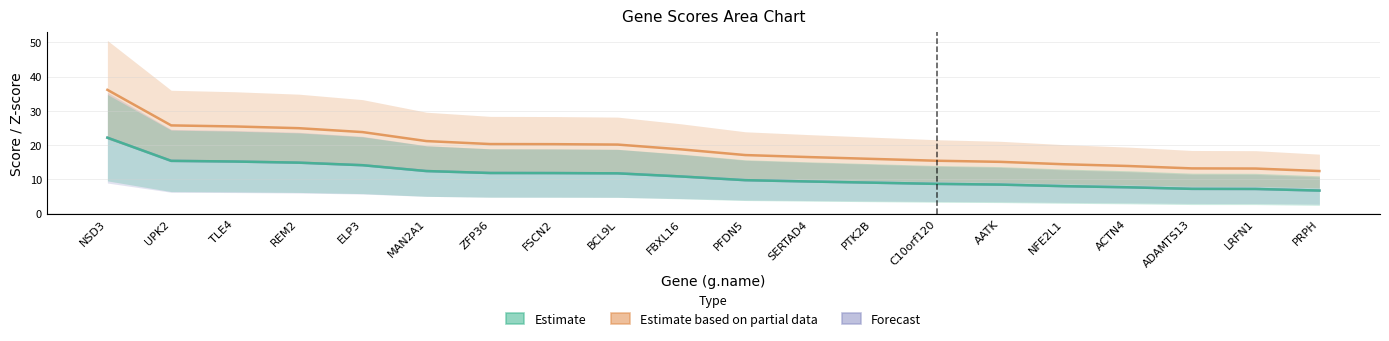

What position from the right is MAN2A1?

15